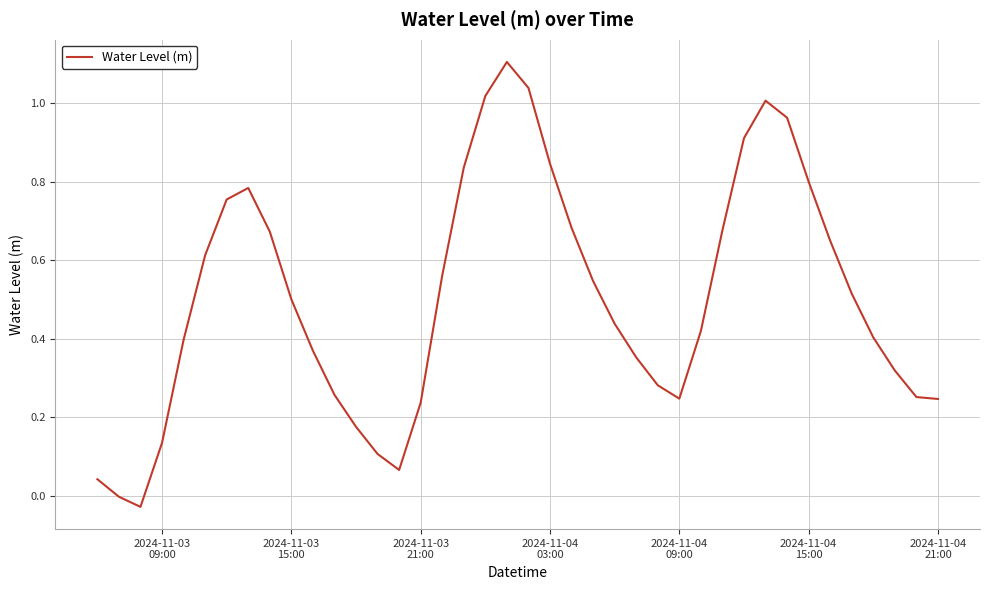

What is the greatest value displayed?

1.1